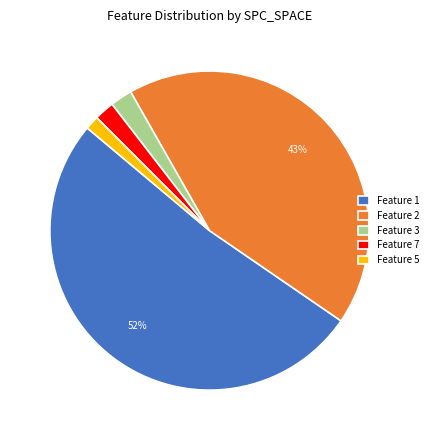

To the nearest percent, what is the difference between the Feature 7 and Feature 2 slice percentages?

41%